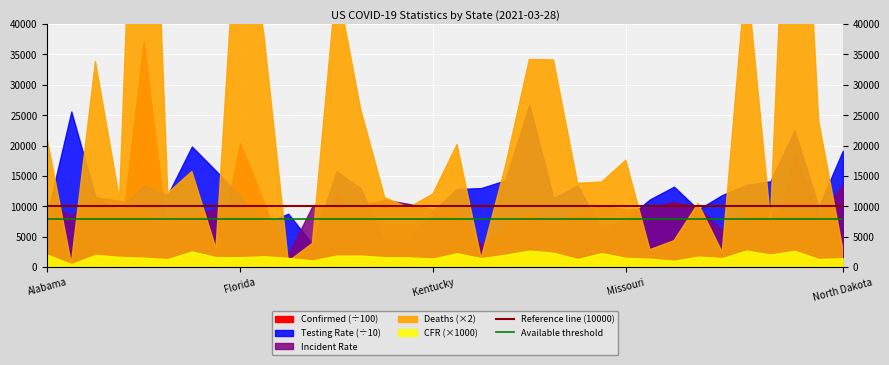

Read the Reference line (10000) value at Alabama.

10000